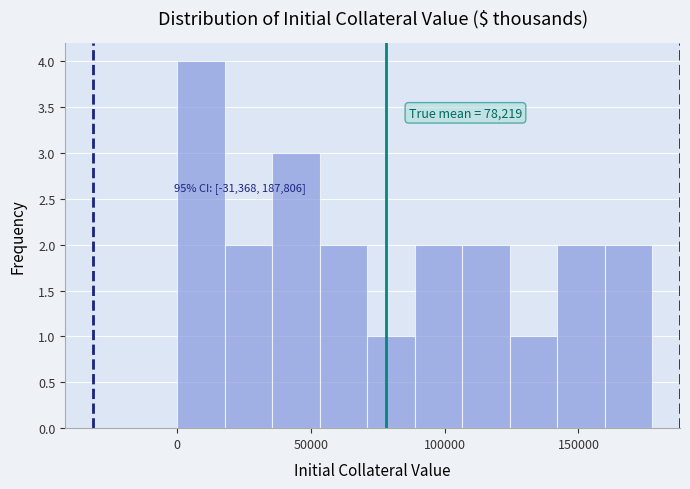

Read against the x-axis, roughly where is the centre of the tallest bar?

10000